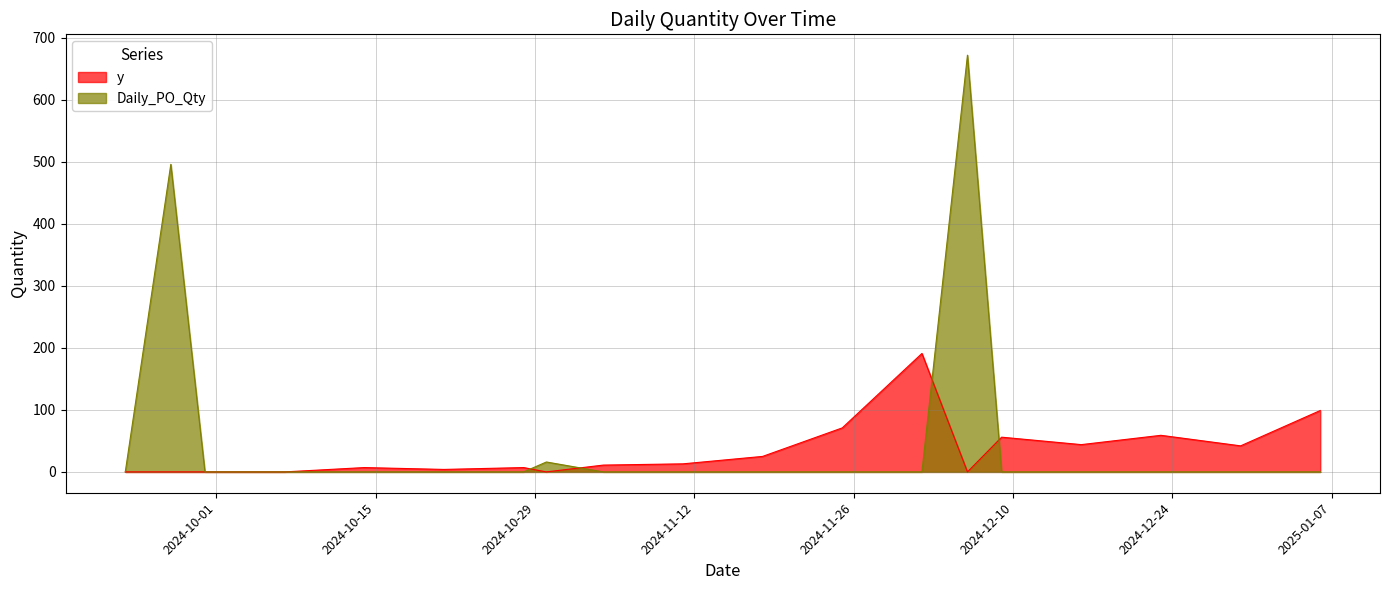

Reading left to right, what are all the values shown in this chart?

y: 2024-09-23=0	2024-09-27=0	2024-09-30=0	2024-10-07=0	2024-10-14=7	2024-10-21=4	2024-10-28=7	2024-10-30=0	2024-11-04=11	2024-11-11=13	2024-11-18=25	2024-11-25=71	2024-12-02=191	2024-12-06=0	2024-12-09=56	2024-12-16=44	2024-12-23=59	2024-12-30=42	2025-01-06=99
Daily_PO_Qty: 2024-09-23=0	2024-09-27=496	2024-09-30=0	2024-10-07=0	2024-10-14=0	2024-10-21=0	2024-10-28=0	2024-10-30=16	2024-11-04=0	2024-11-11=0	2024-11-18=0	2024-11-25=0	2024-12-02=0	2024-12-06=672	2024-12-09=0	2024-12-16=0	2024-12-23=0	2024-12-30=0	2025-01-06=0